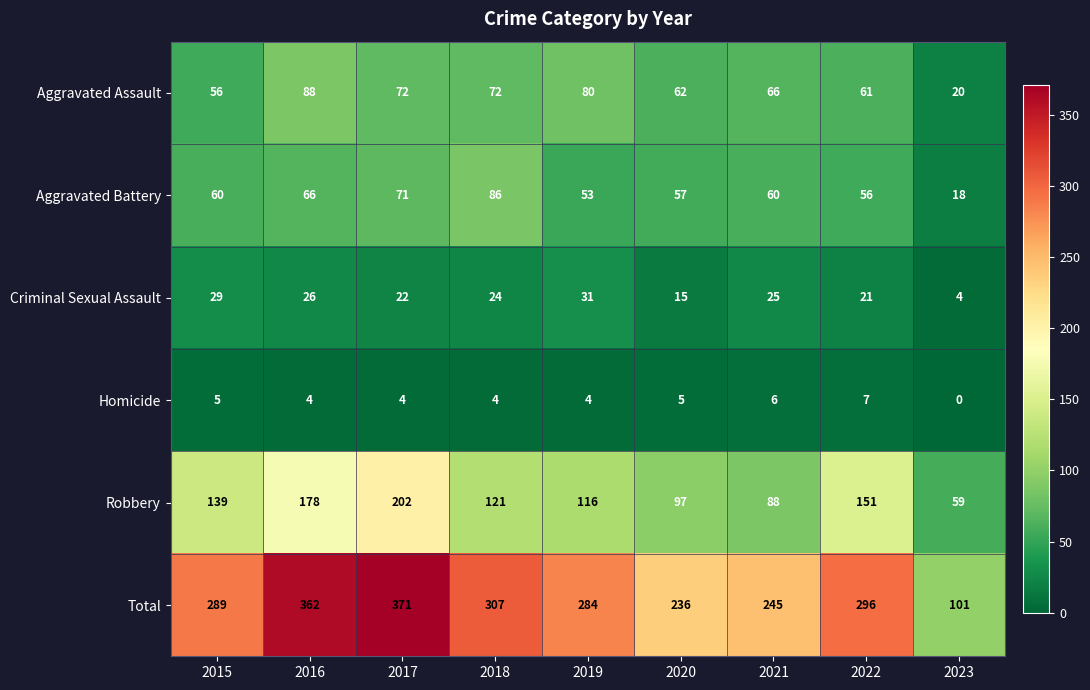

Which series has the widest spread of values?

Total